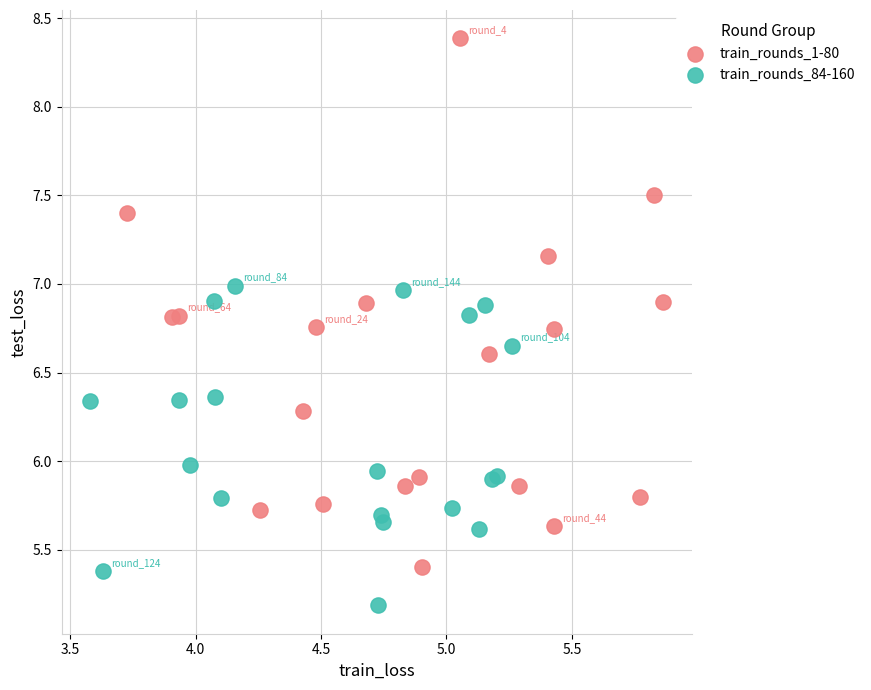

Which series contains the lowest Y value?

train_rounds_84-160